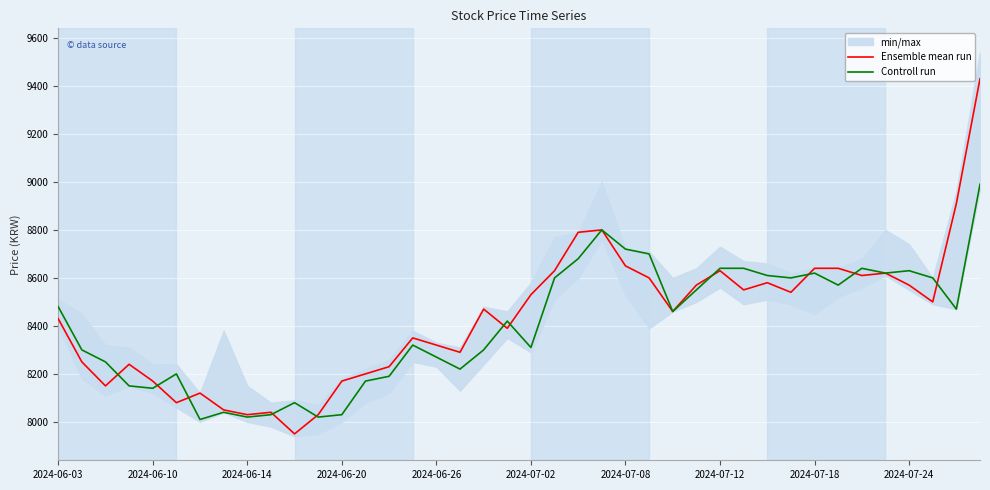

At which label does Controll run first exceed 8460?

2024-06-03